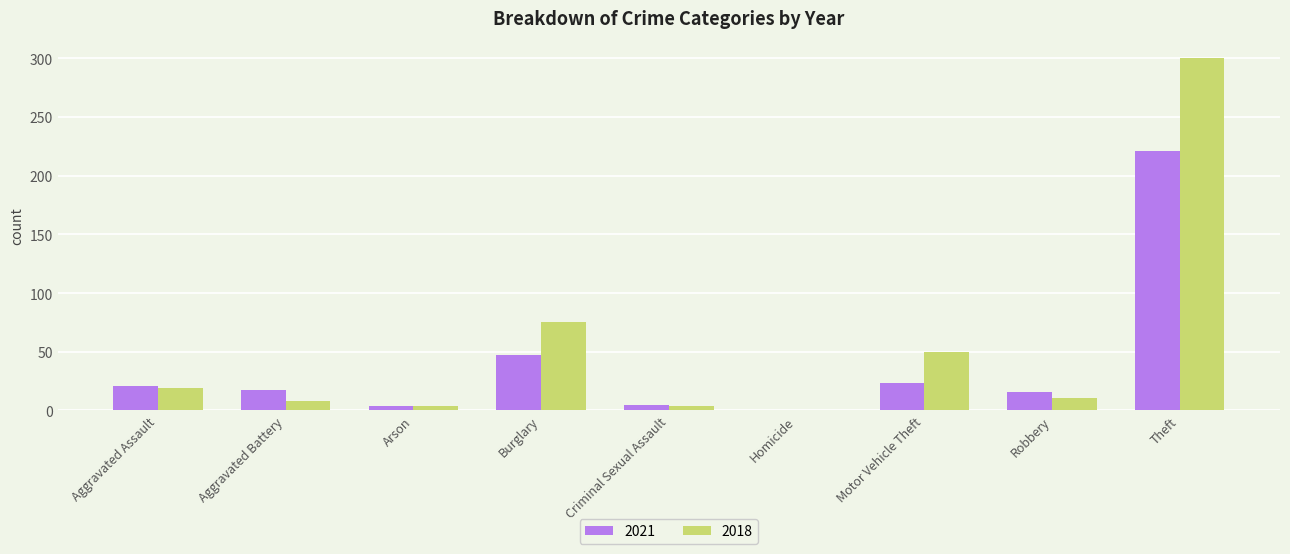

What is the total value across all series at Motor Vehicle Theft?

73